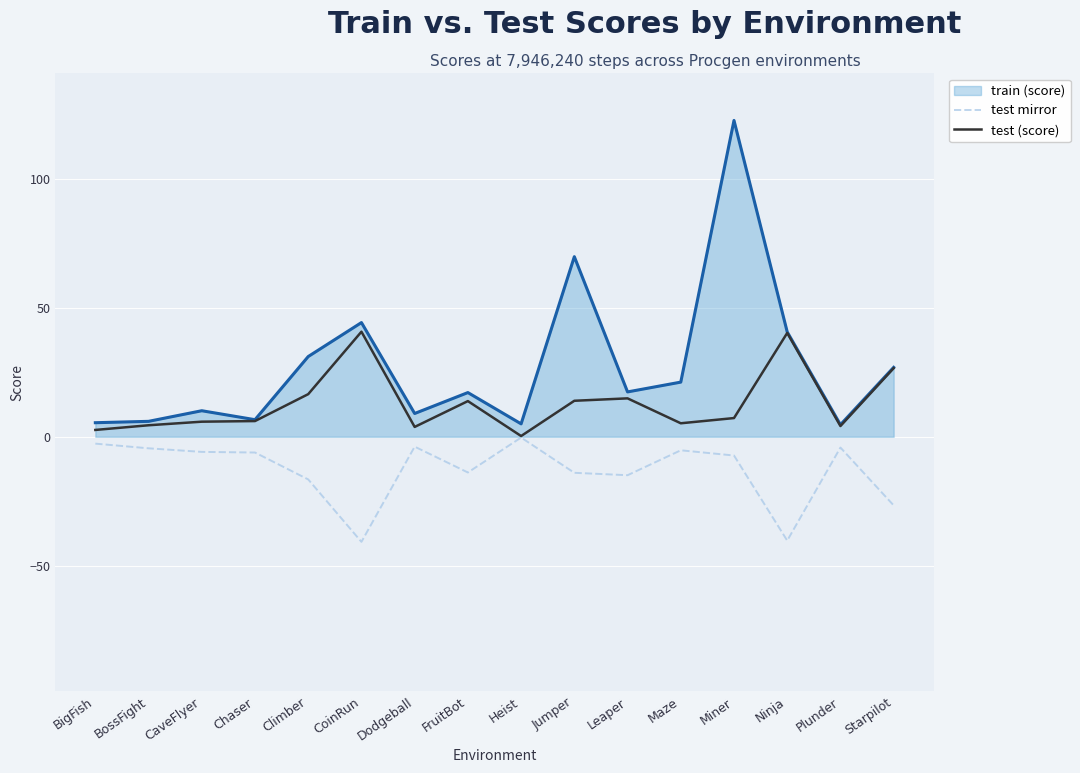

How many series are shown in this chart?

3